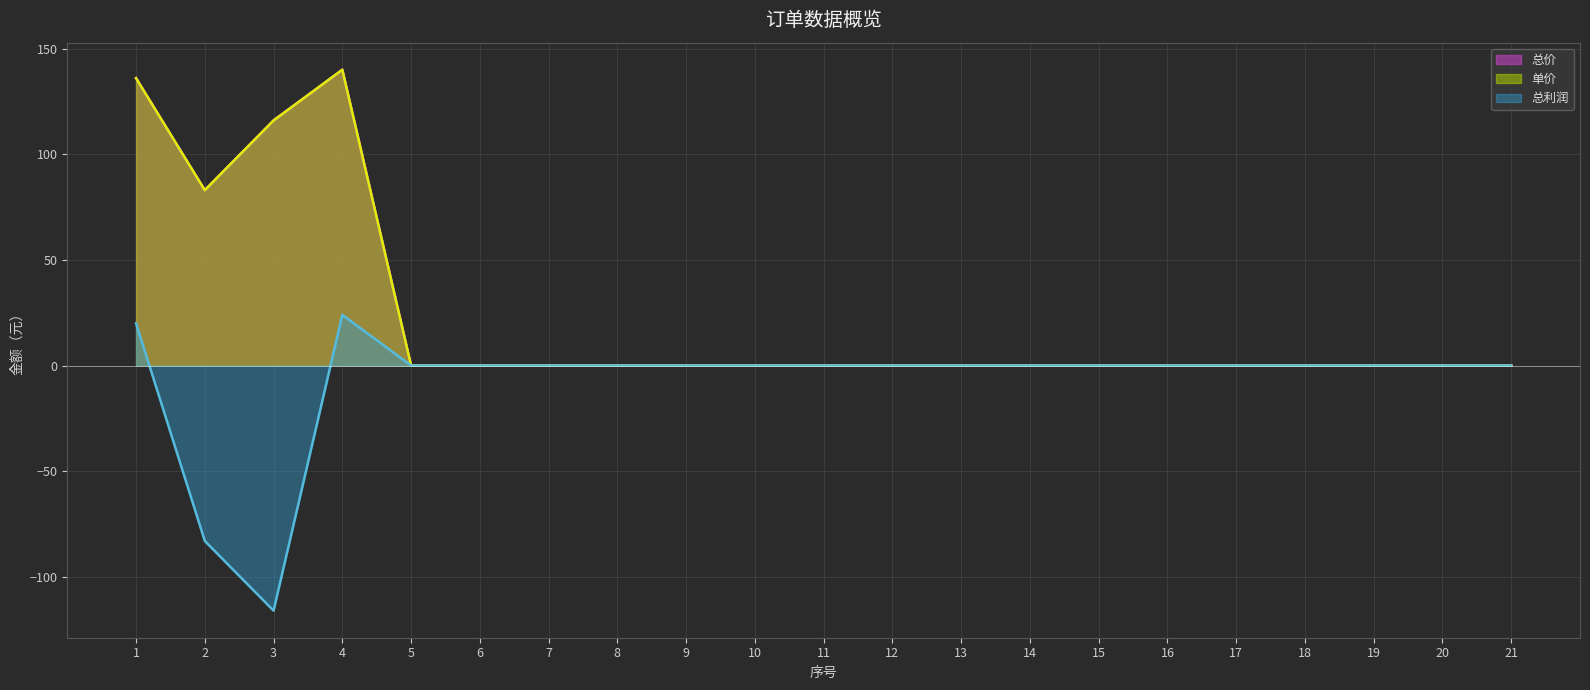

Which category has the highest value in the 单价 series?

4